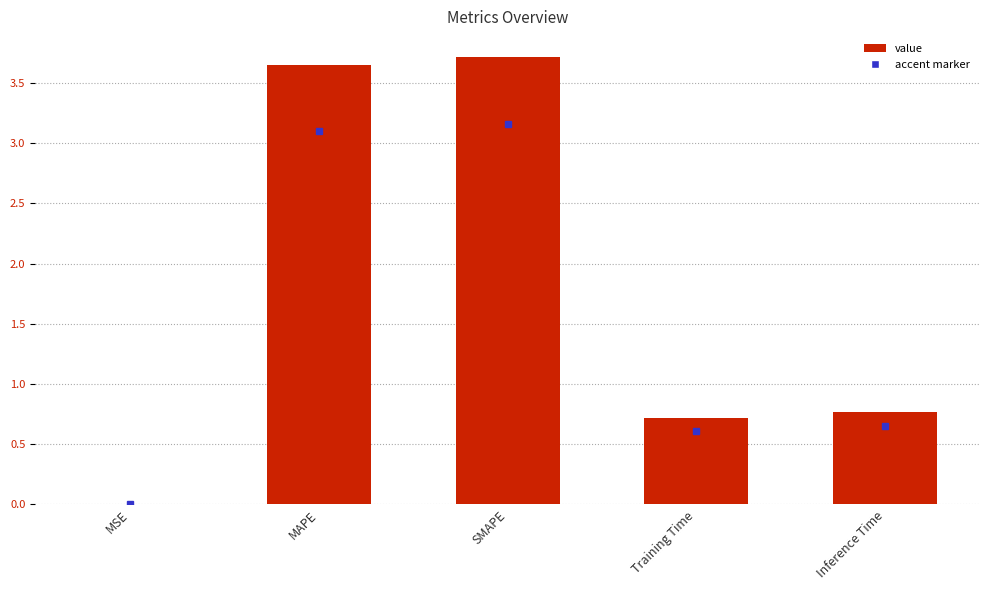

Is it true that the value at SMAPE is 1.4?

False